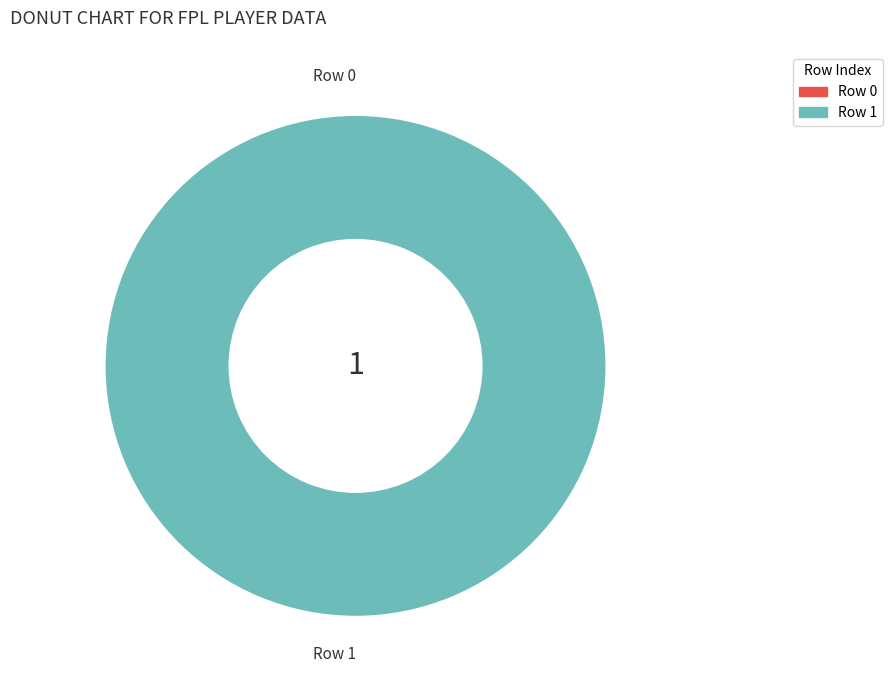

True or false: Row 0 accounts for 7% of the total.

False